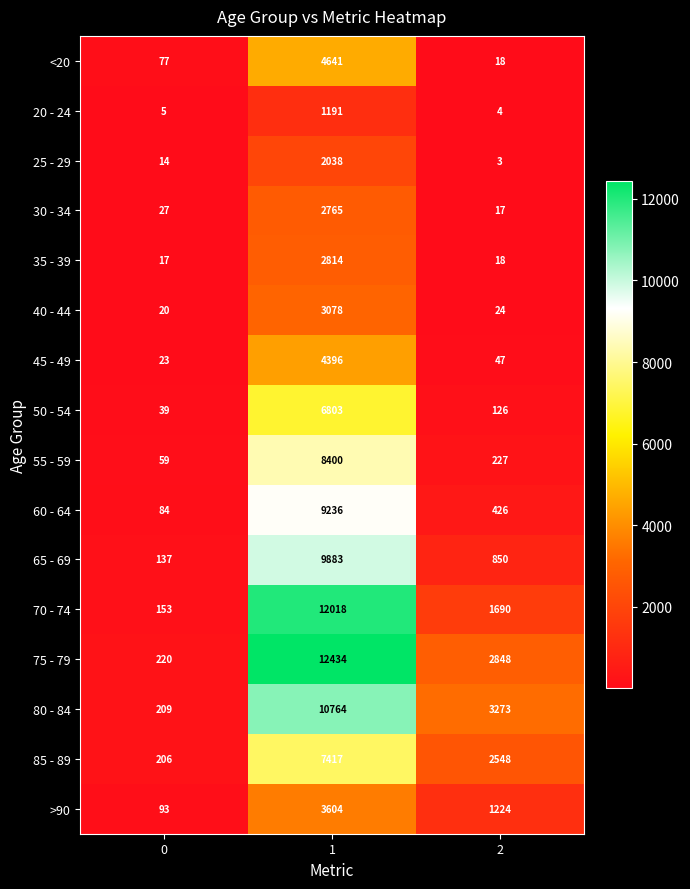

How many >90 values are between 93 and 3604?

3